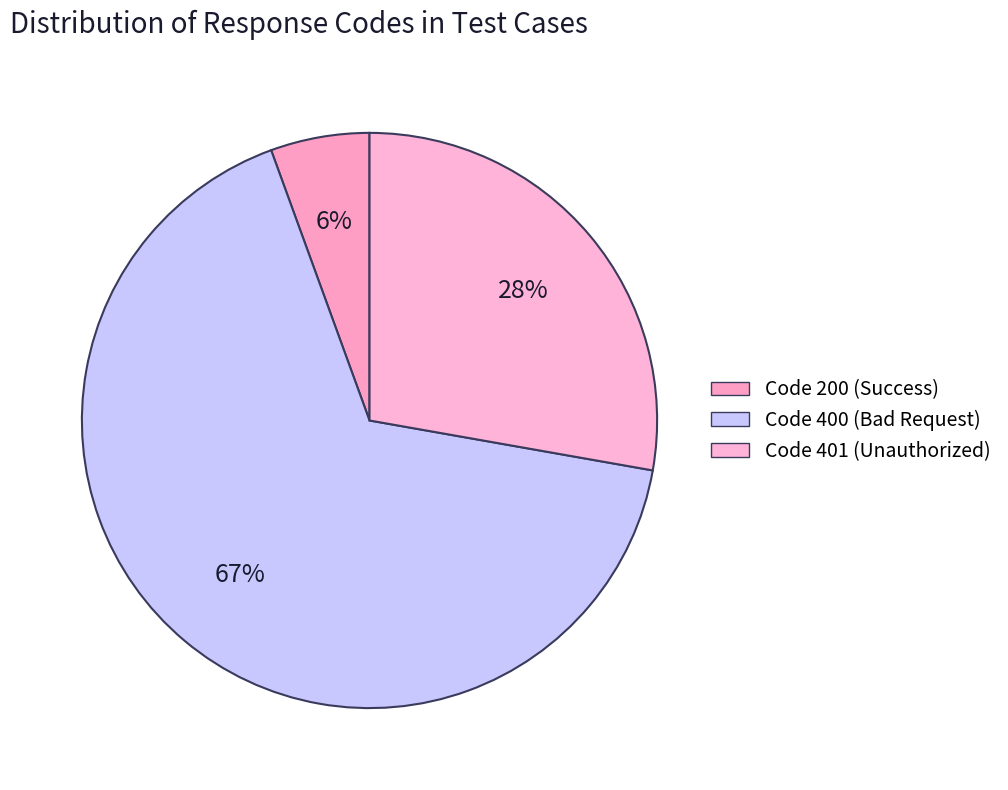

How many slices are in this pie chart?

3